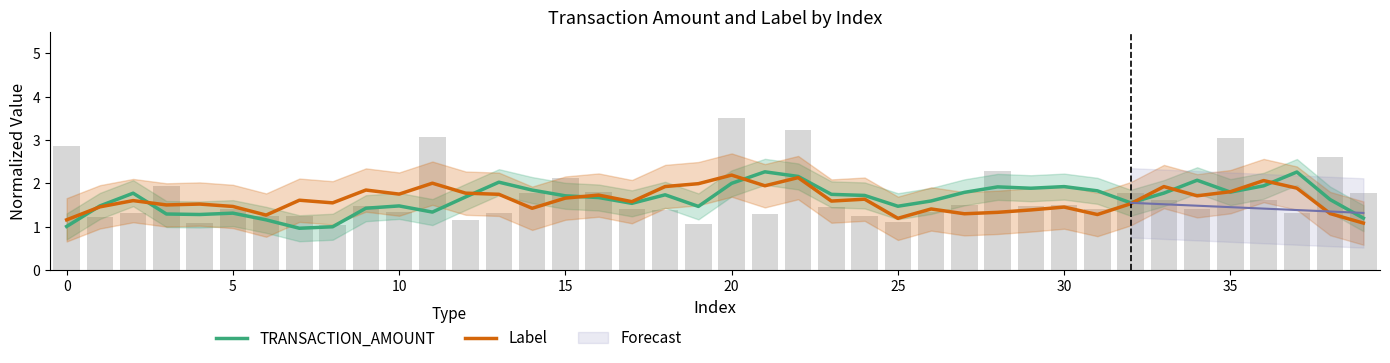

What is the label of the 20th bar from the right?

20